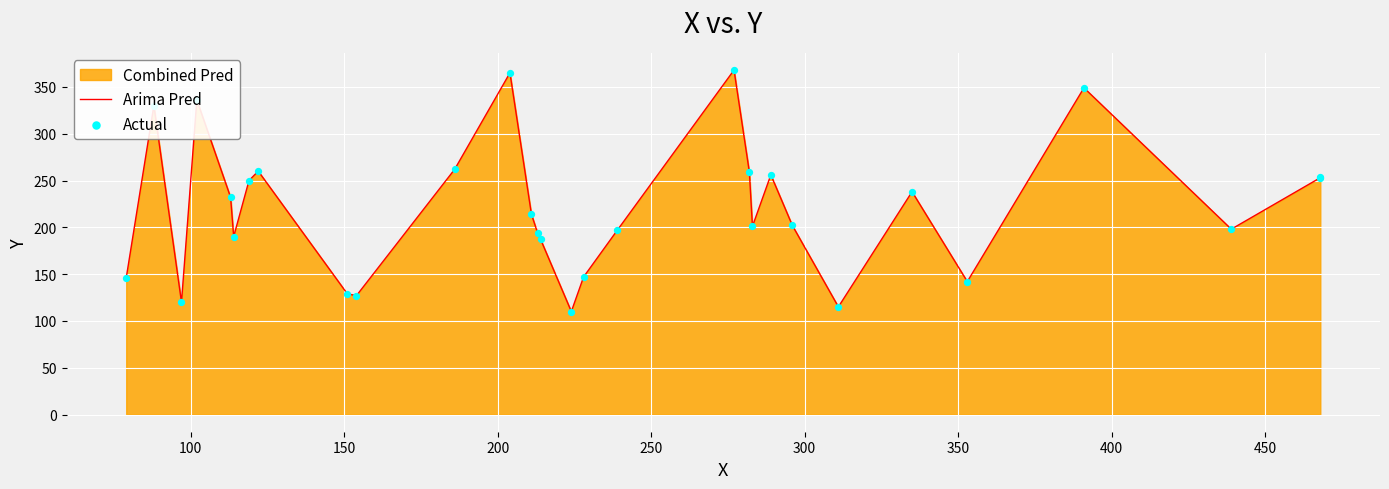

Which series has the largest total across all categories?

Arima Pred